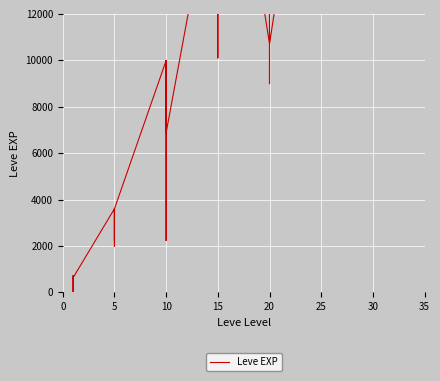

What is the sum of all values?

557211